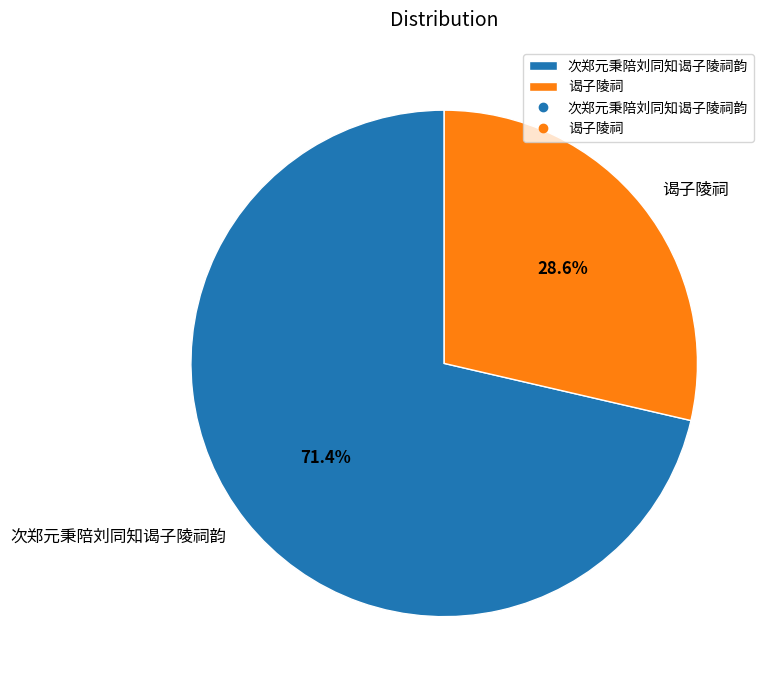

Combined, what portion of the pie is 谒子陵祠 and 次郑元秉陪刘同知谒子陵祠韵?

100.0%